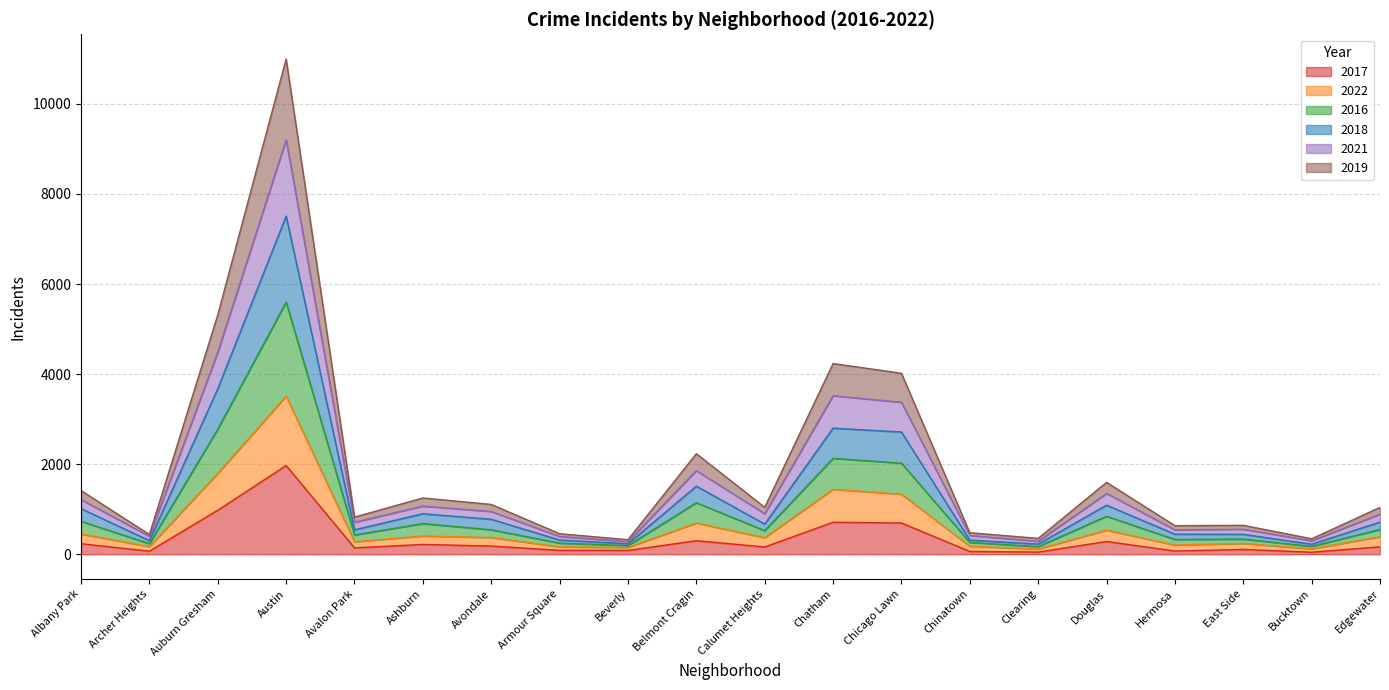

Which category has the highest value across all series?

Austin